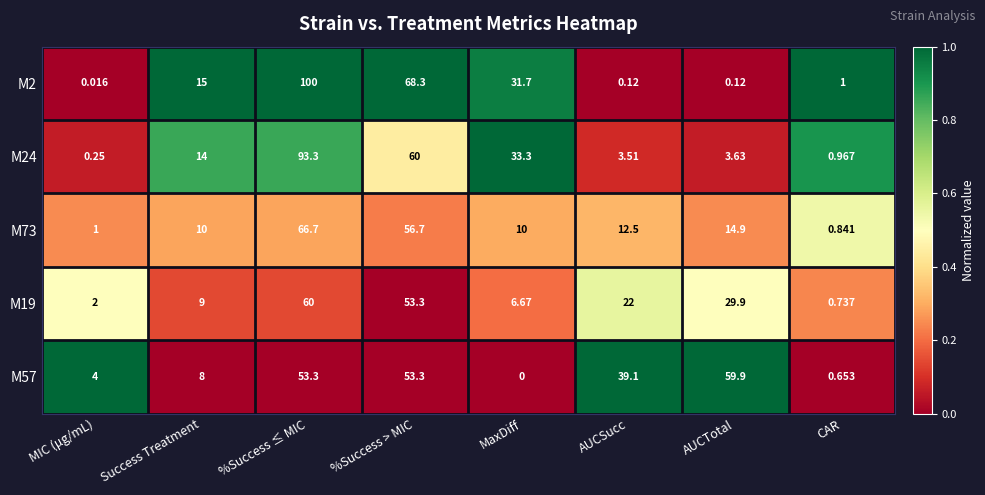

Is the value of M19 at MaxDiff greater than the value of M2 at %Success ≤ MIC?

No